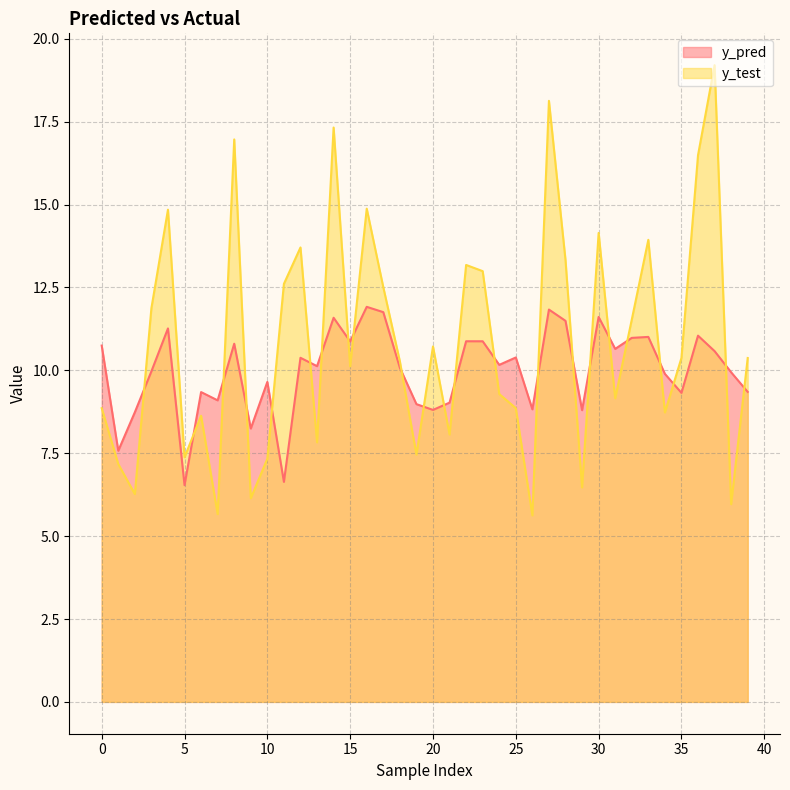

Reading left to right, extract all data points from this chart.

y_pred: 0=10.7	1=7.6	2=8.7	3=10.0	4=11.3	5=6.5	6=9.3	7=9.1	8=10.8	9=8.2	10=9.7	11=6.6	12=10.4	13=10.1	14=11.6	15=10.9	16=11.9	17=11.8	18=10.1	19=9.0	20=8.8	21=9.0	22=10.9	23=10.9	24=10.2	25=10.4	26=8.8	27=11.8	28=11.5	29=8.8	30=11.6	31=10.6	32=11.0	33=11.0	34=9.9	35=9.3	36=11.0	37=10.6	38=9.9	39=9.4
y_test: 0=8.9	1=7.2	2=6.3	3=11.9	4=14.8	5=7.4	6=8.6	7=5.7	8=17.0	9=6.1	10=7.3	11=12.6	12=13.7	13=7.8	14=17.3	15=10.1	16=14.9	17=12.5	18=10.3	19=7.5	20=10.7	21=8.1	22=13.2	23=13.0	24=9.3	25=8.9	26=5.6	27=18.1	28=13.3	29=6.5	30=14.1	31=9.2	32=11.5	33=13.9	34=8.7	35=10.4	36=16.5	37=19.2	38=6.0	39=10.4